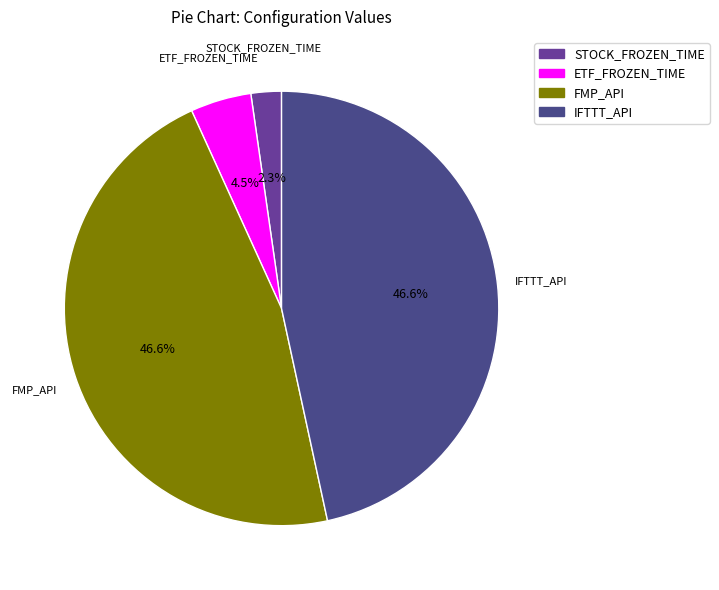

Approximately how many times larger is the value at ETF_FROZEN_TIME compared to STOCK_FROZEN_TIME?

2.0